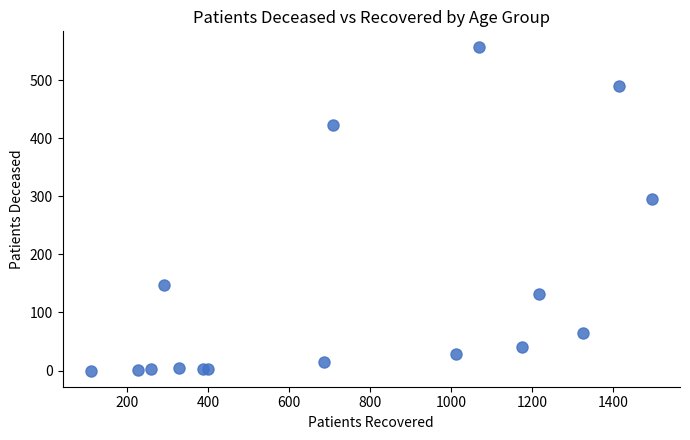

What Y value in the scatter plot is closest to 278?

295